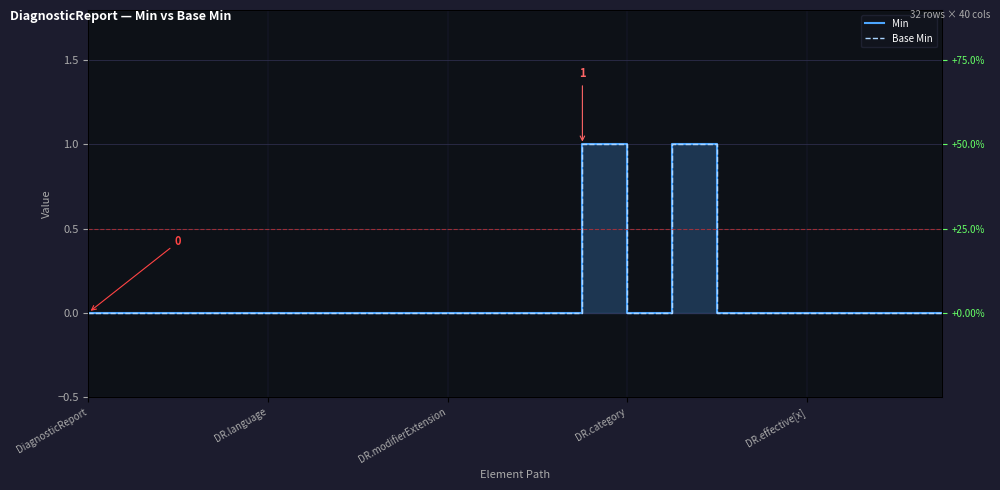

How many positive values does the Base Min series have?

2